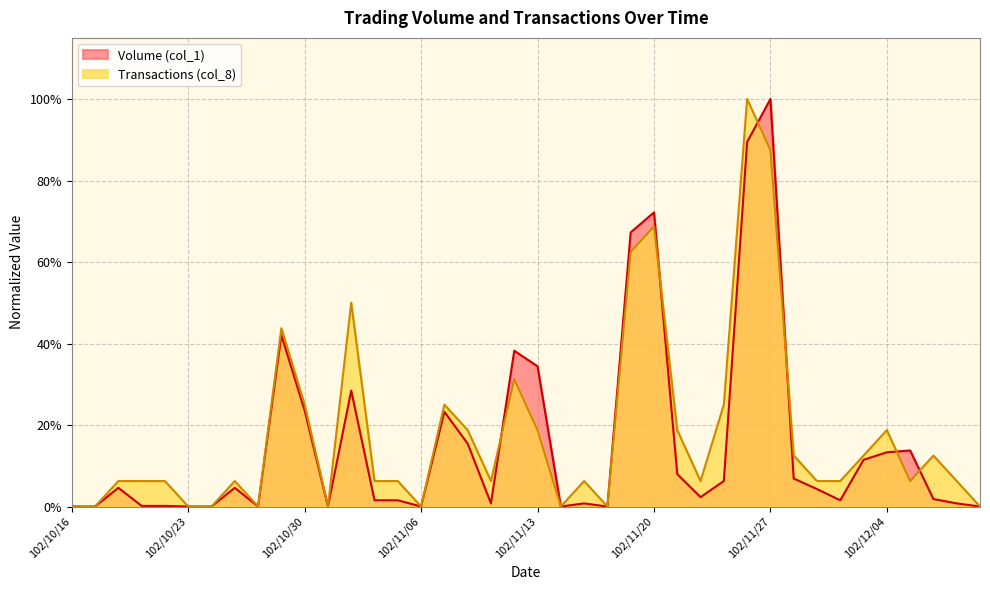

What is the label of the 19th point from the right?

102/11/14